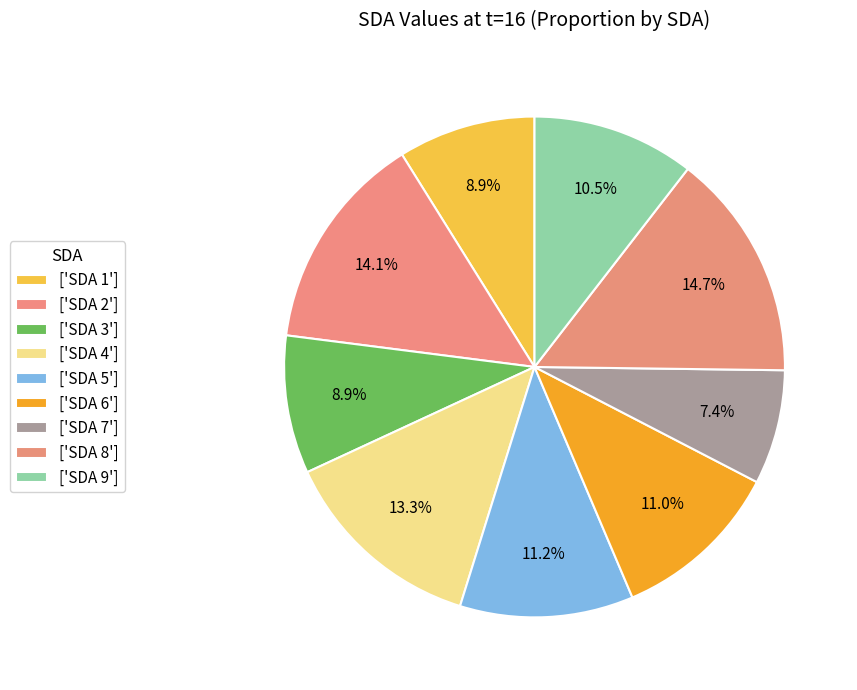

Is there a majority slice in this chart?

No